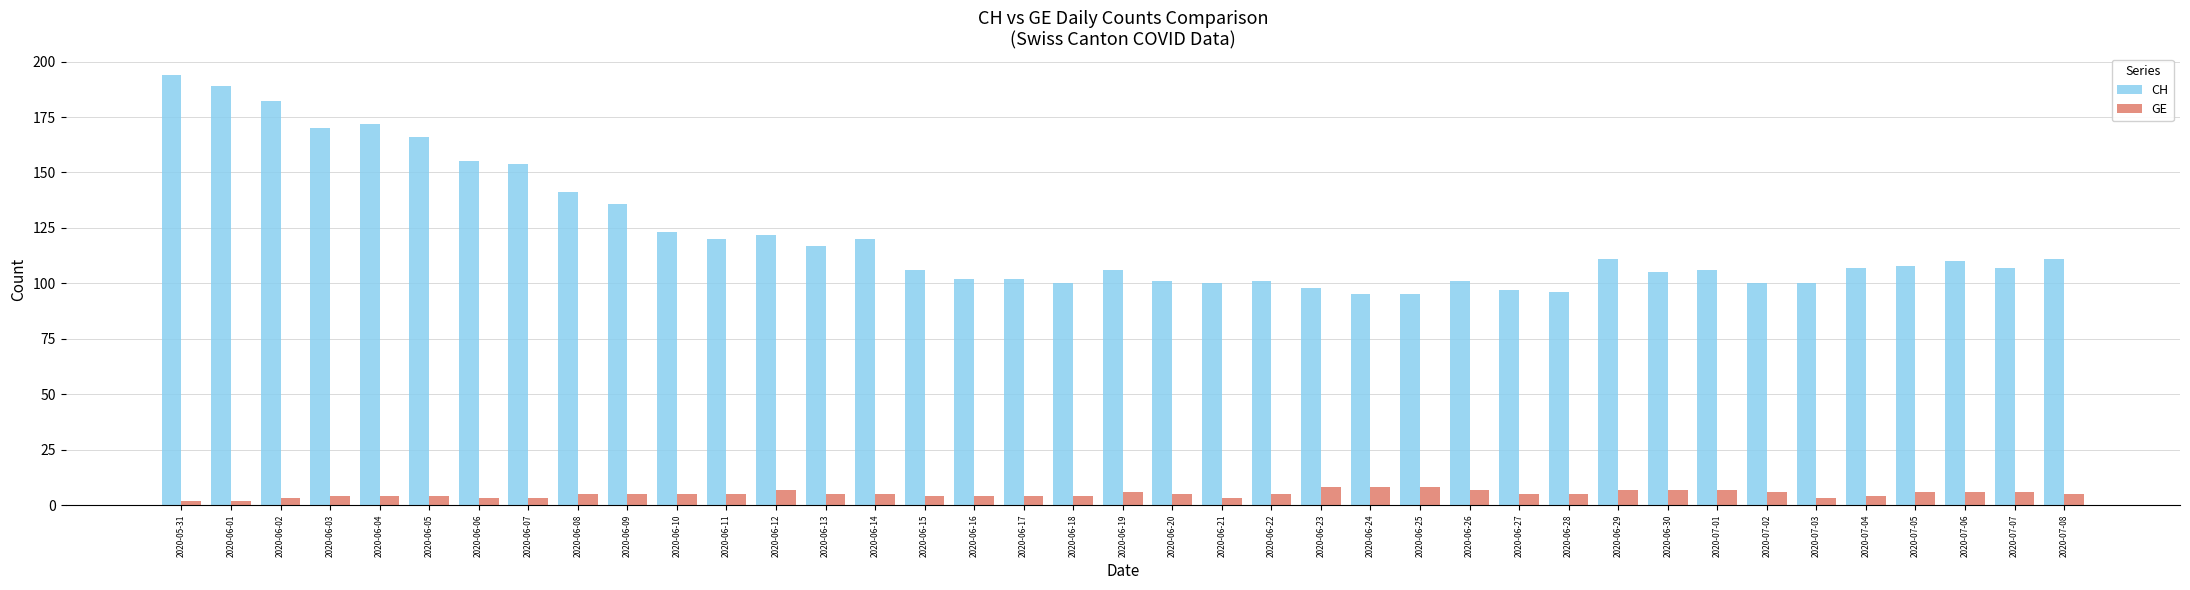

Reading left to right, extract all data points from this chart.

CH: 2020-05-31=194	2020-06-01=189	2020-06-02=182	2020-06-03=170	2020-06-04=172	2020-06-05=166	2020-06-06=155	2020-06-07=154	2020-06-08=141	2020-06-09=136	2020-06-10=123	2020-06-11=120	2020-06-12=122	2020-06-13=117	2020-06-14=120	2020-06-15=106	2020-06-16=102	2020-06-17=102	2020-06-18=100	2020-06-19=106	2020-06-20=101	2020-06-21=100	2020-06-22=101	2020-06-23=98	2020-06-24=95	2020-06-25=95	2020-06-26=101	2020-06-27=97	2020-06-28=96	2020-06-29=111	2020-06-30=105	2020-07-01=106	2020-07-02=100	2020-07-03=100	2020-07-04=107	2020-07-05=108	2020-07-06=110	2020-07-07=107	2020-07-08=111
GE: 2020-05-31=2	2020-06-01=2	2020-06-02=3	2020-06-03=4	2020-06-04=4	2020-06-05=4	2020-06-06=3	2020-06-07=3	2020-06-08=5	2020-06-09=5	2020-06-10=5	2020-06-11=5	2020-06-12=7	2020-06-13=5	2020-06-14=5	2020-06-15=4	2020-06-16=4	2020-06-17=4	2020-06-18=4	2020-06-19=6	2020-06-20=5	2020-06-21=3	2020-06-22=5	2020-06-23=8	2020-06-24=8	2020-06-25=8	2020-06-26=7	2020-06-27=5	2020-06-28=5	2020-06-29=7	2020-06-30=7	2020-07-01=7	2020-07-02=6	2020-07-03=3	2020-07-04=4	2020-07-05=6	2020-07-06=6	2020-07-07=6	2020-07-08=5